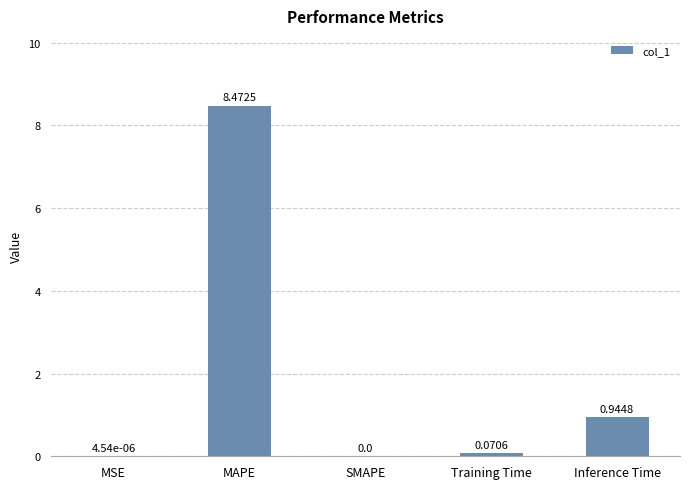

Where is the data nearest to the value 4?

Inference Time